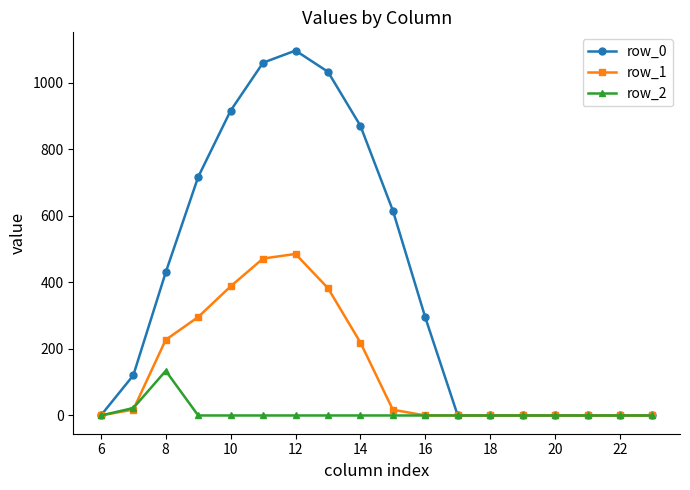

How many data points in row_1 are less than 17?

9